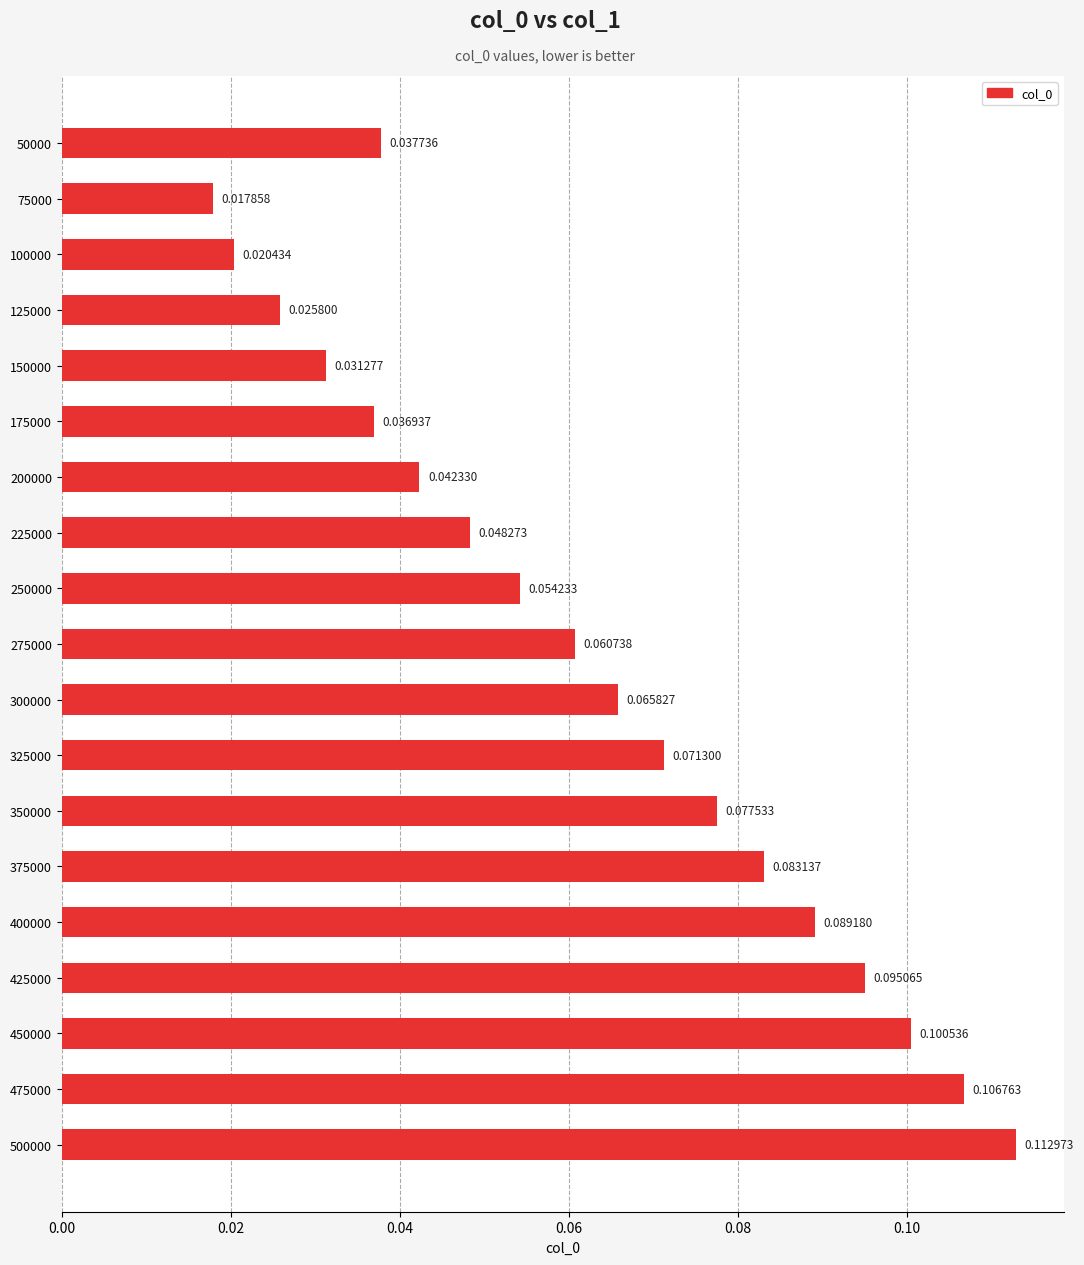

At which category does the chart reach its minimum across all series?

75000